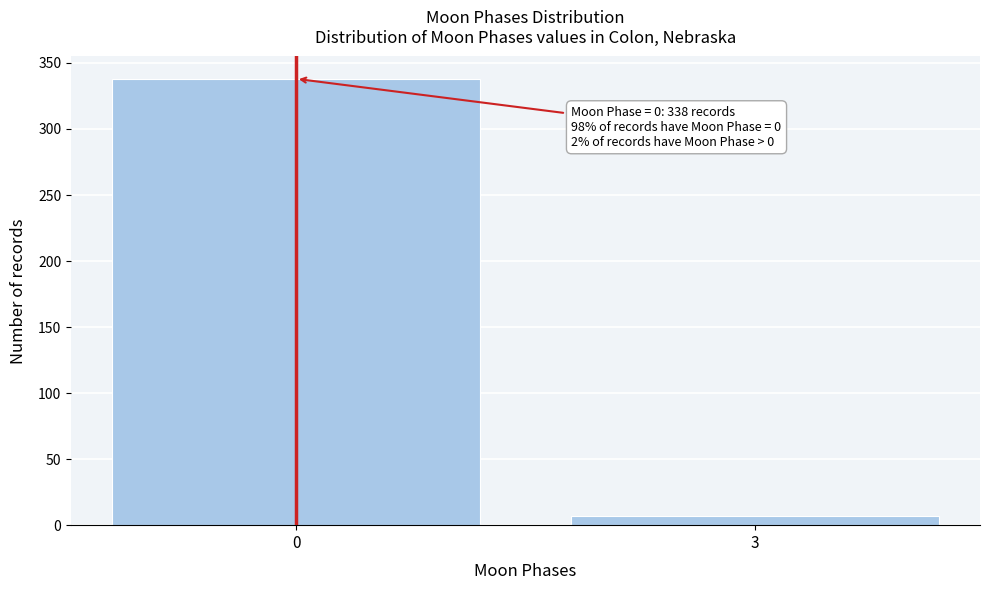

Reading left to right, transcribe all the data shown in this chart.

338	7